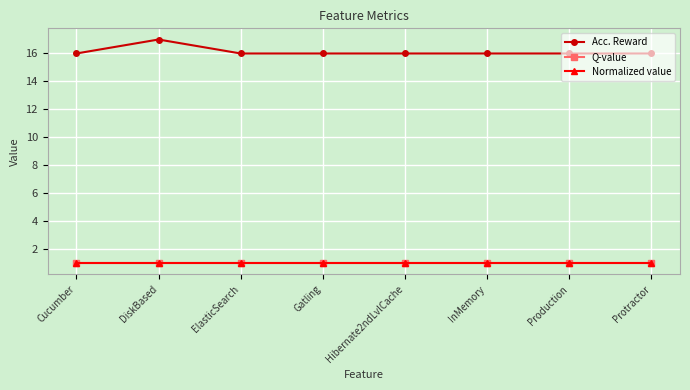

Reading right to left, what are all the values shown in this chart?

Acc. Reward: Protractor=16	Production=16	InMemory=16	Hibernate2ndLvlCache=16	Gatling=16	ElasticSearch=16	DiskBased=17	Cucumber=16
Q-value: Protractor=1	Production=1	InMemory=1	Hibernate2ndLvlCache=1	Gatling=1	ElasticSearch=1	DiskBased=1	Cucumber=1
Normalized value: Protractor=1	Production=1	InMemory=1	Hibernate2ndLvlCache=1	Gatling=1	ElasticSearch=1	DiskBased=1	Cucumber=1